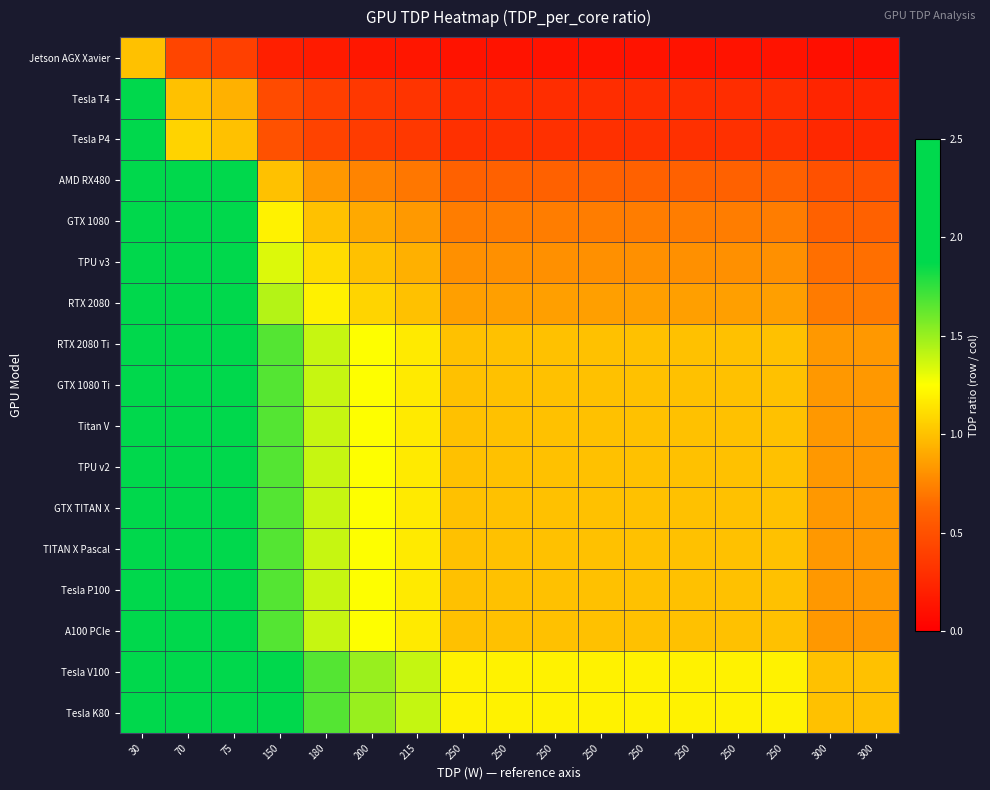

Rank the series at 250 from highest to lowest value.

Tesla V100, Tesla K80, RTX 2080 Ti, GTX 1080 Ti, Titan V, TPU v2, GTX TITAN X, TITAN X Pascal, Tesla P100, A100 PCIe, RTX 2080, TPU v3, GTX 1080, AMD RX480, Tesla P4, Tesla T4, Jetson AGX Xavier